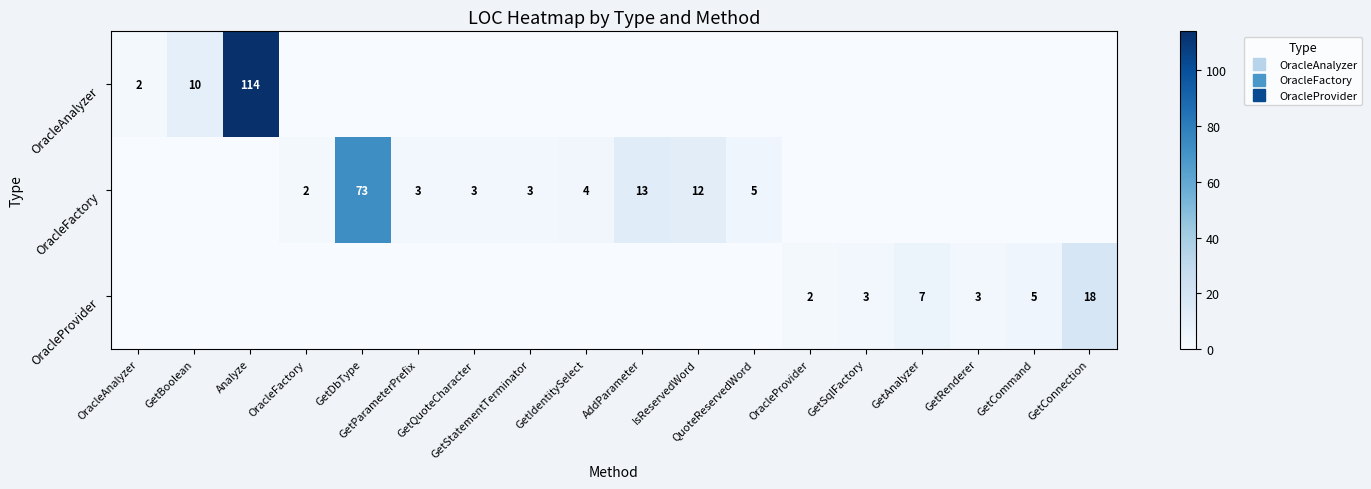

At OracleProvider, list the series in order from largest to smallest.

OracleProvider, OracleAnalyzer, OracleFactory